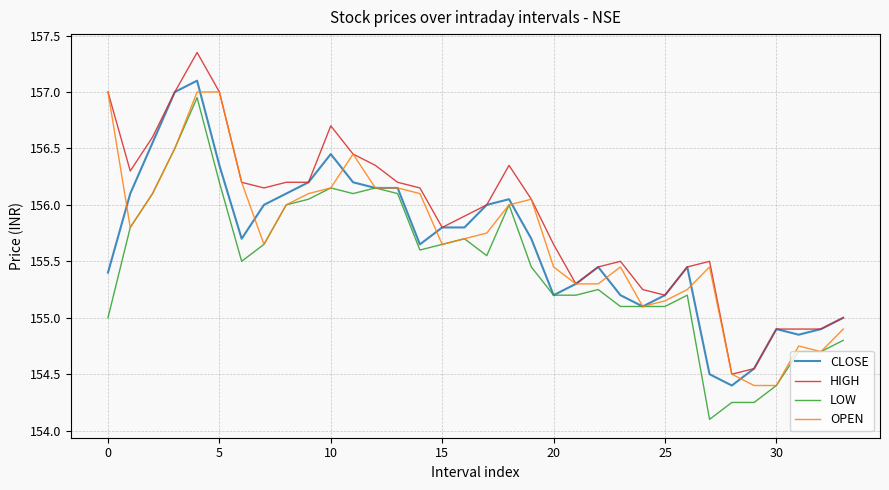

Does the chart display data point markers on the line(s)?

No